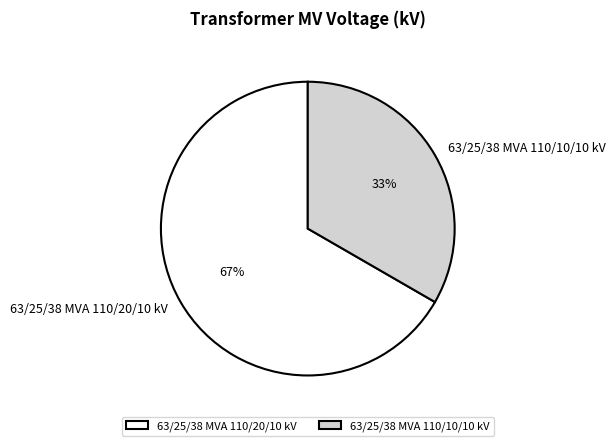

The 63/25/38 MVA 110/10/10 kV slice represents 33% of the pie. True or false?

True